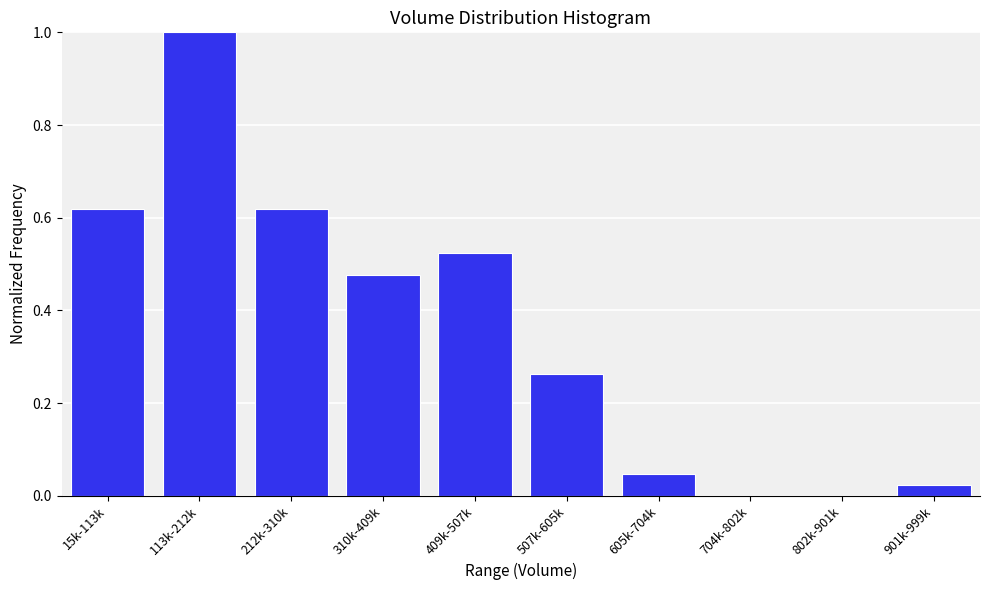

Between 113k-212k and 507k-605k, which is larger?

113k-212k